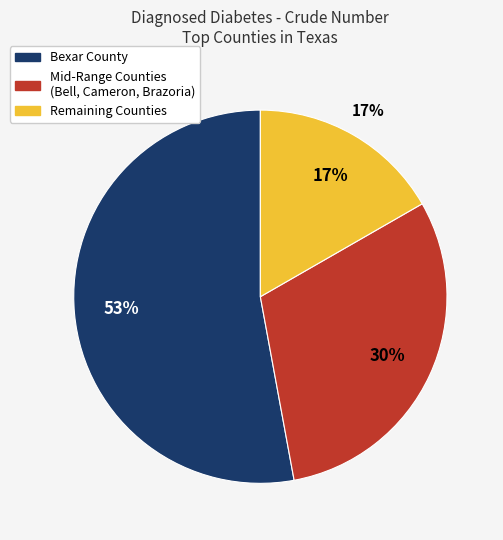

Between Bexar County and Brazoria County, which is larger?

Bexar County